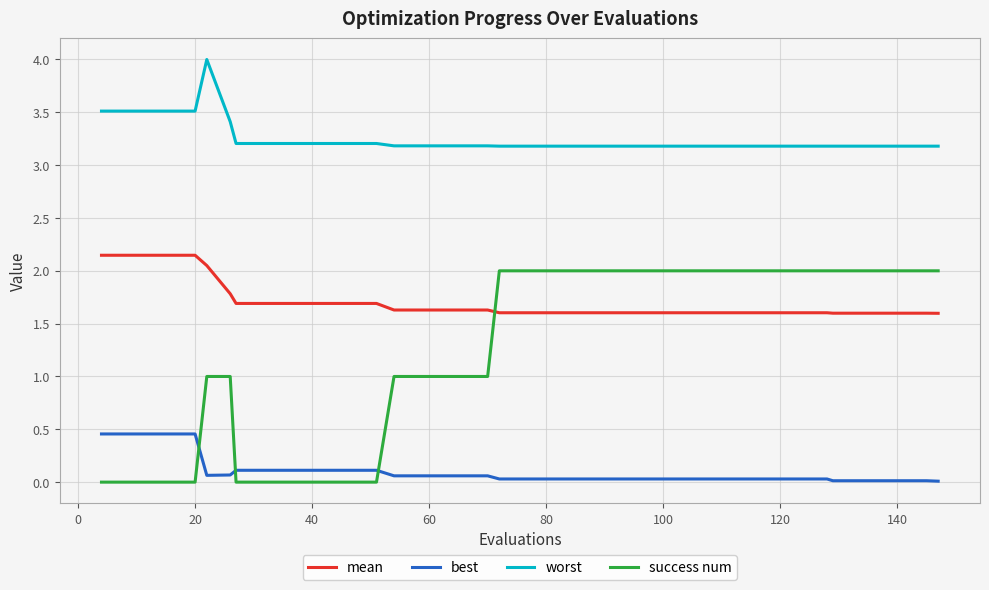

What are all the series names shown in the legend?

mean, best, worst, success num